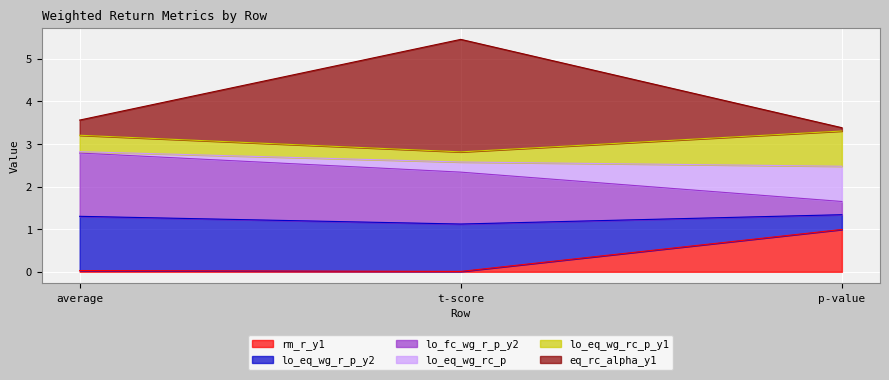

What is the highest value of the rm_r_y1 series?

1.0